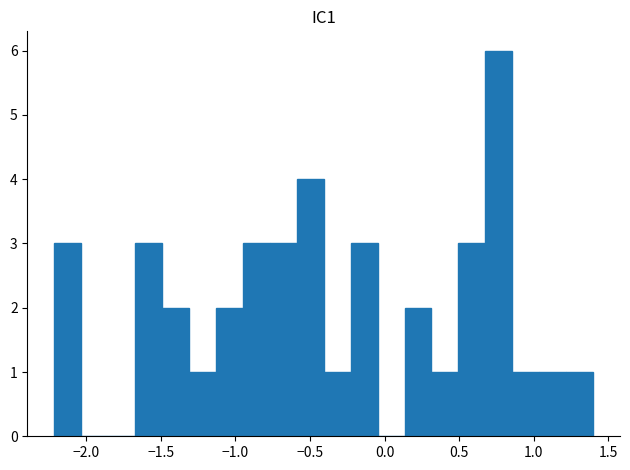

Read against the x-axis, roughly where is the centre of the tallest bar?

0.75